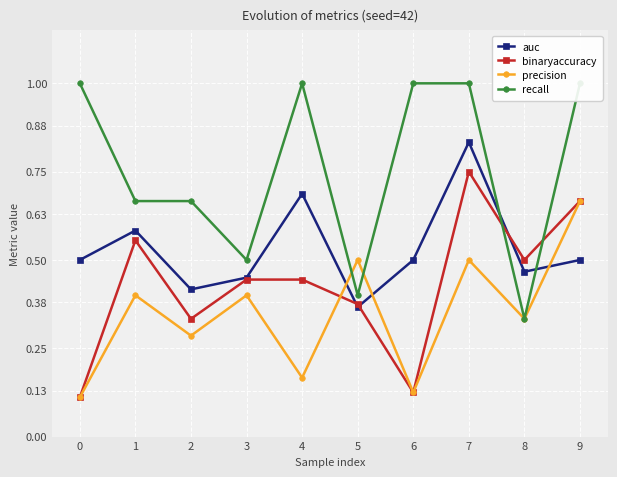

Reading left to right, list all the values displayed in this chart.

auc: 0=0.5	1=0.6	2=0.4	3=0.5	4=0.7	5=0.4	6=0.5	7=0.8	8=0.5	9=0.5
binaryaccuracy: 0=0.1	1=0.6	2=0.3	3=0.4	4=0.4	5=0.4	6=0.1	7=0.8	8=0.5	9=0.7
precision: 0=0.1	1=0.4	2=0.3	3=0.4	4=0.2	5=0.5	6=0.1	7=0.5	8=0.3	9=0.7
recall: 0=1.0	1=0.7	2=0.7	3=0.5	4=1.0	5=0.4	6=1.0	7=1.0	8=0.3	9=1.0